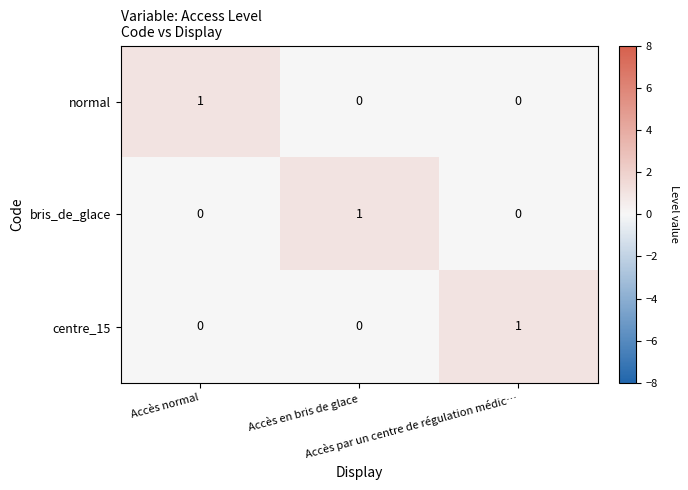

At how many categories does at least one series exceed 0?

3